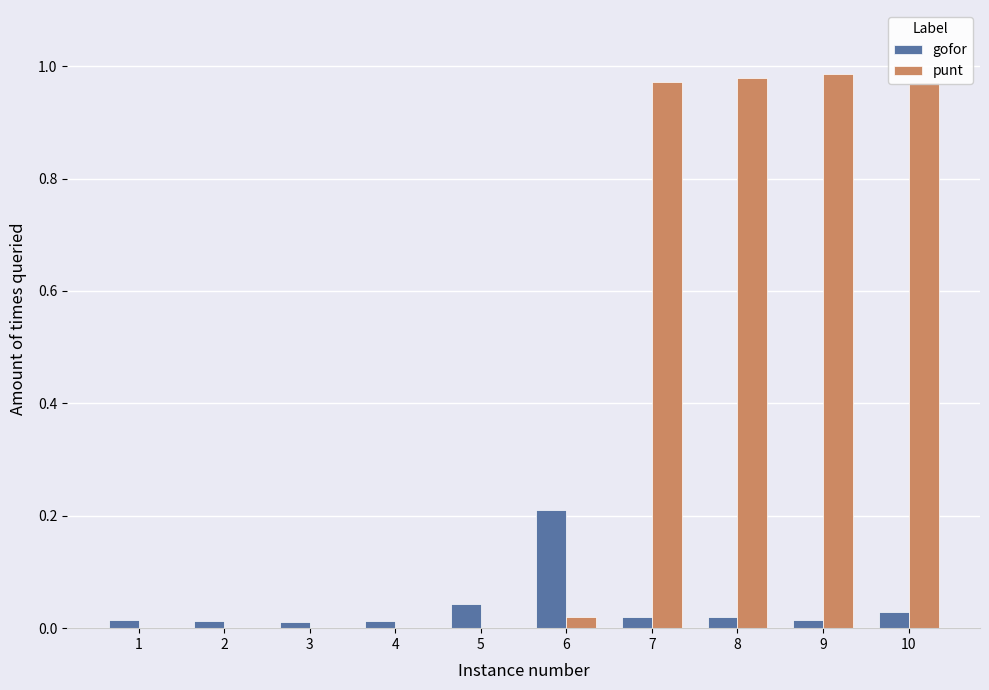

What are all the series names shown in the legend?

gofor, punt